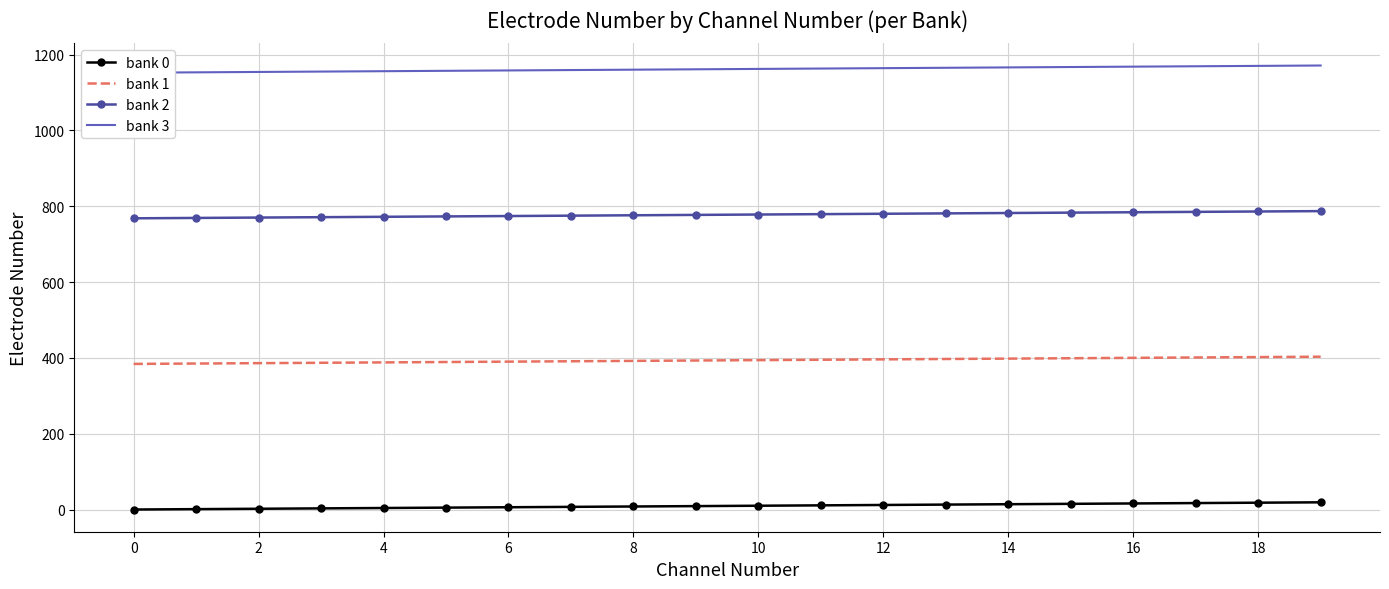

At how many categories does at least one series exceed 321?

20